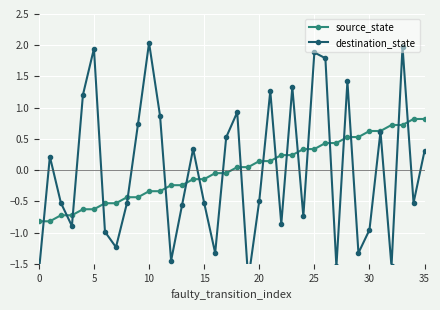

The source_state series shows 0.3 at 24. True or false?

True